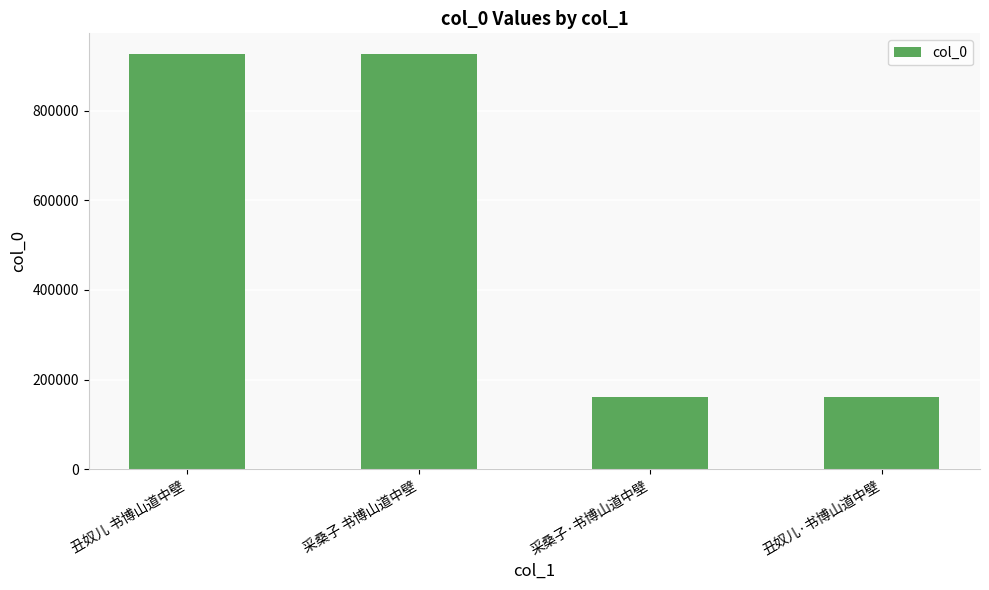

What is the change in value from 采桑子·书博山道中壁 to 丑奴儿·书博山道中壁?

-22